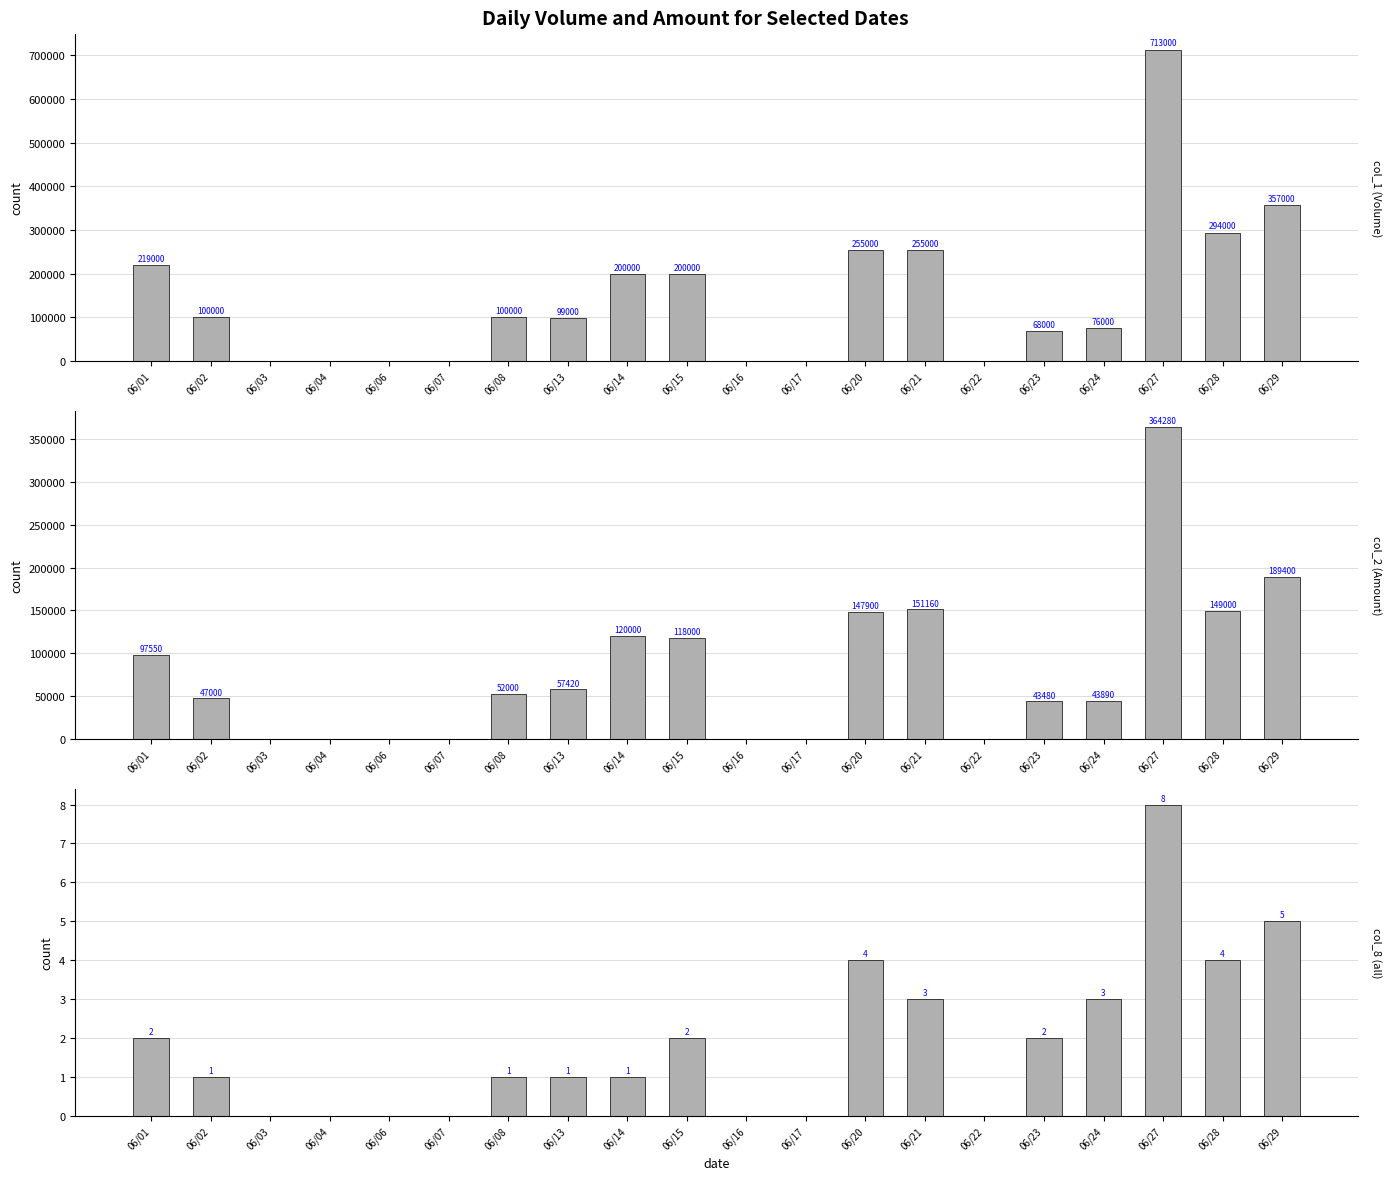

Rank the categories by col_1 (Volume) value from highest to lowest.

06/27, 06/29, 06/28, 06/20, 06/21, 06/01, 06/14, 06/15, 06/02, 06/08, 06/13, 06/24, 06/23, 06/03, 06/04, 06/06, 06/07, 06/16, 06/17, 06/22